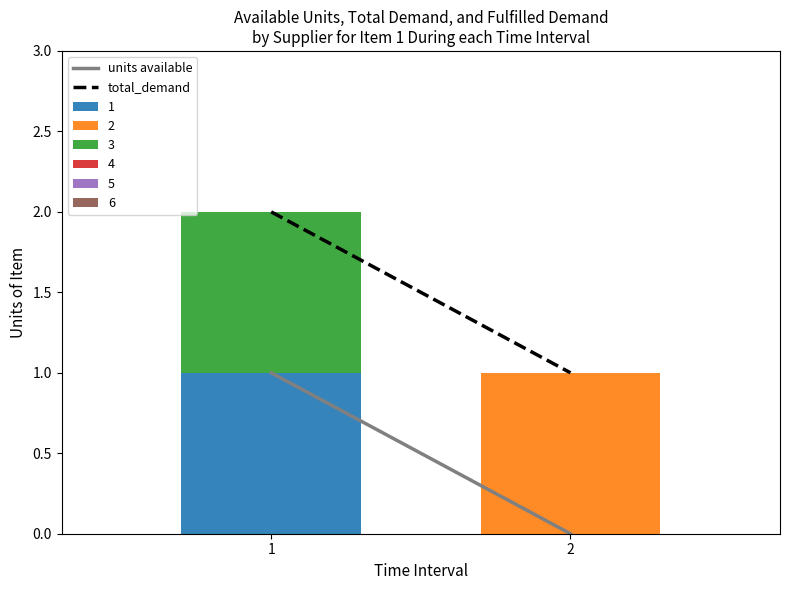

Reading right to left, transcribe the values for 1.

2=0	1=1